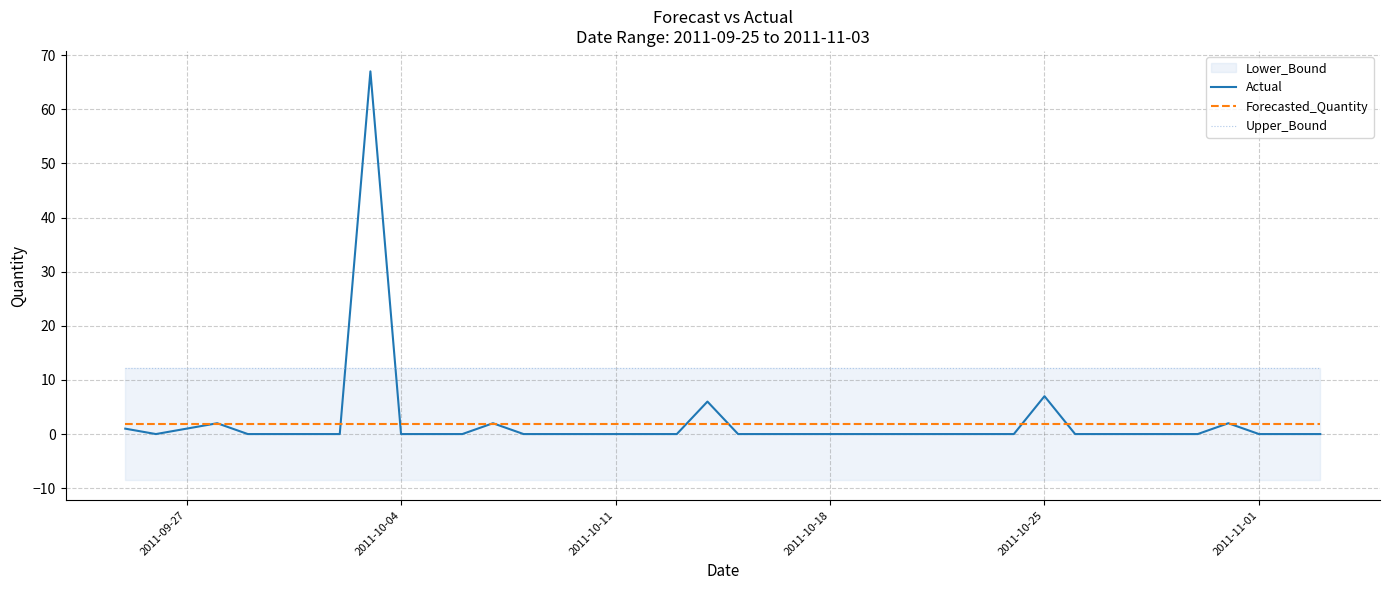

True or false: Actual and Forecasted_Quantity intersect in this chart.

True